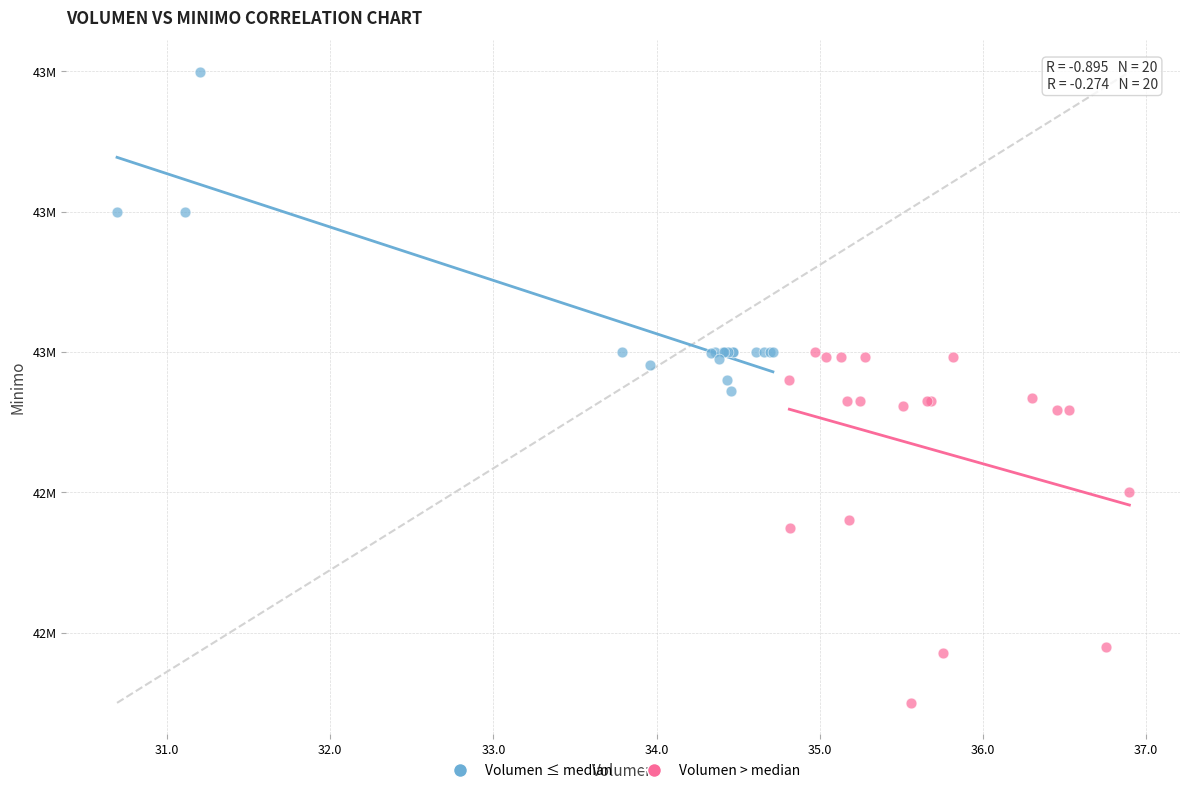

What are all the series names shown in the legend?

Volumen ≤ median, Volumen > median